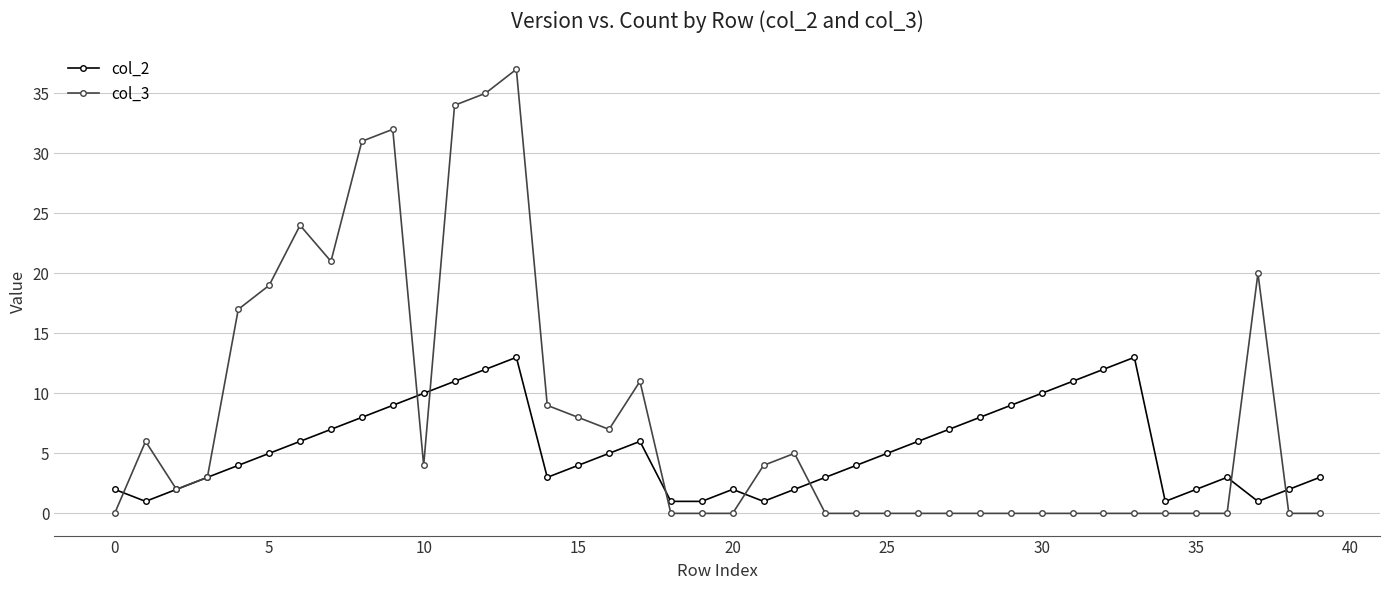

Which series has the largest range (max minus min)?

col_3